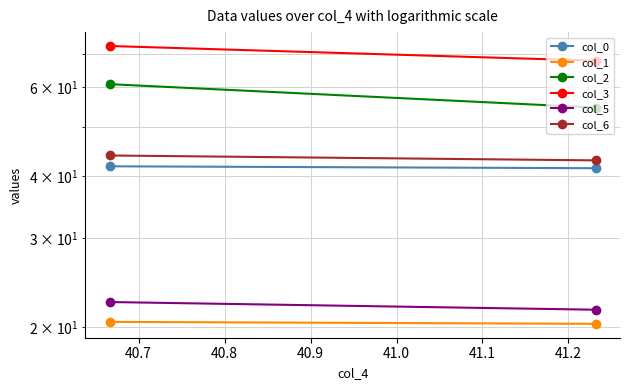

Is the value of col_0 at 40.6 greater than the value of col_1 at 40.6?

Yes